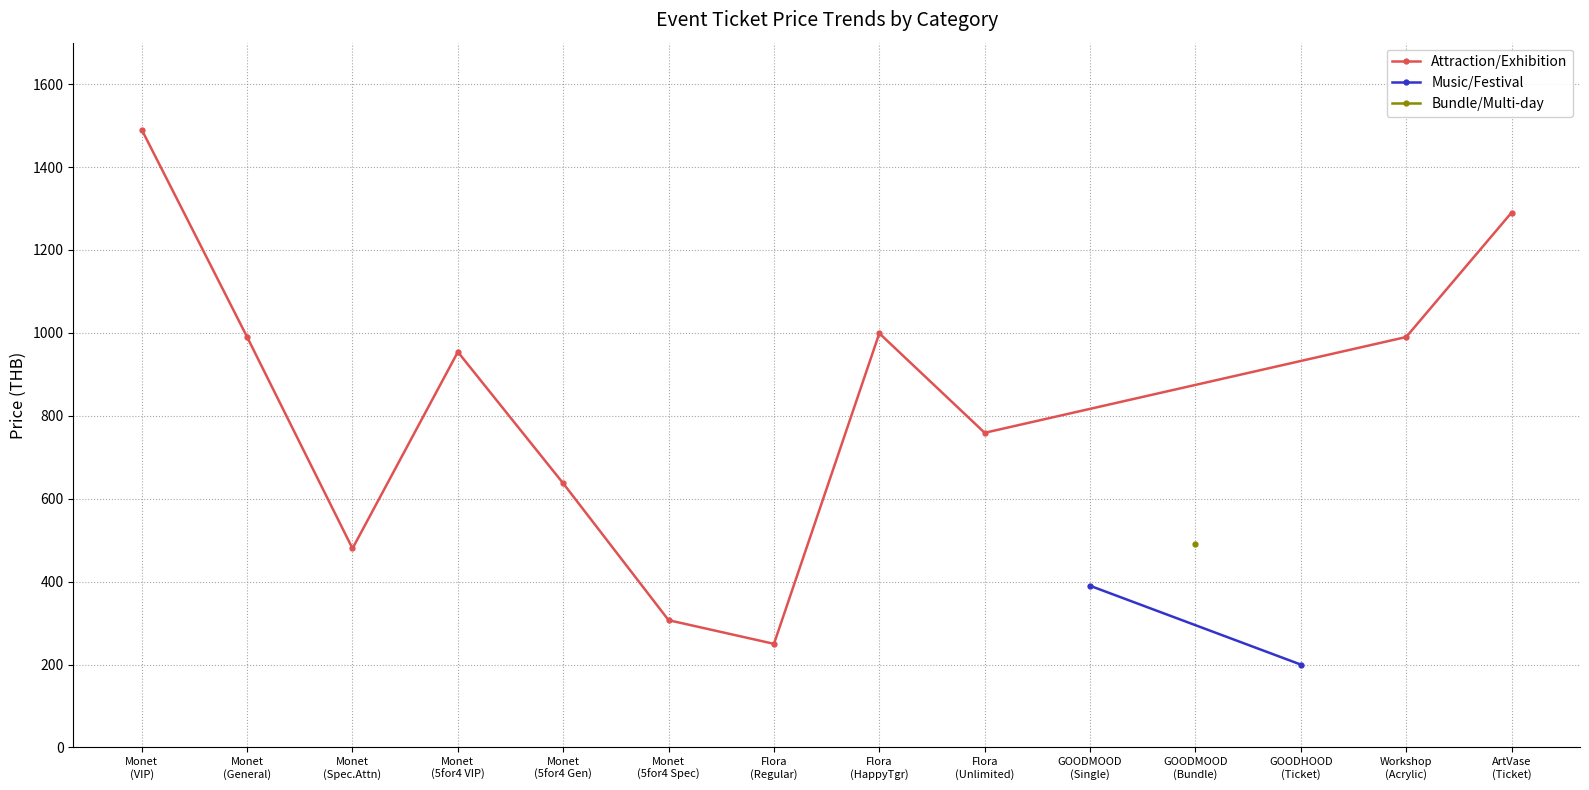

True or false: Music/Festival has more than 0 interior local peaks.

False